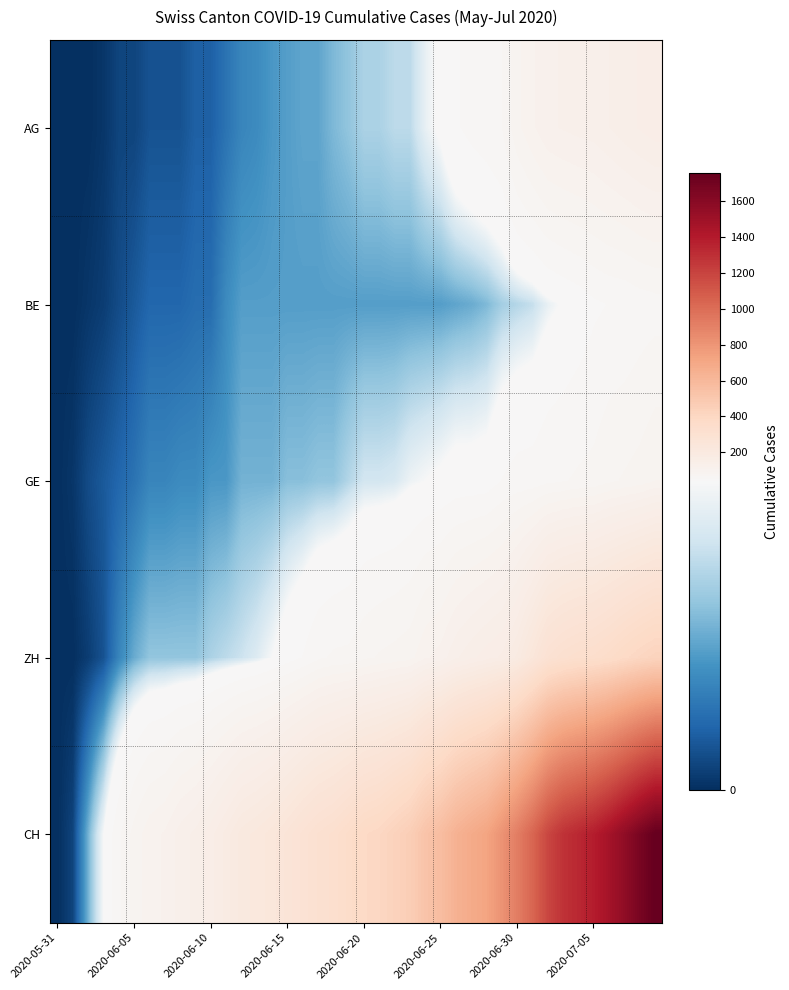

At how many categories does at least one series exceed 1034?

9